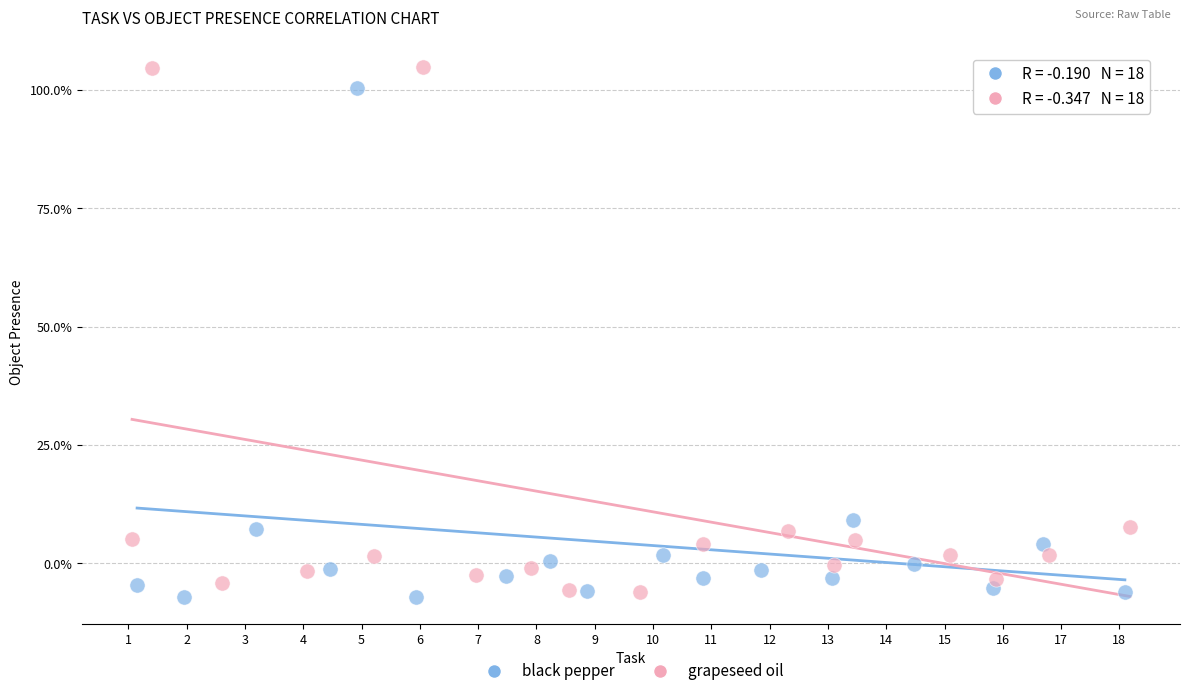

What are all the series names shown in the legend?

black pepper, grapeseed oil